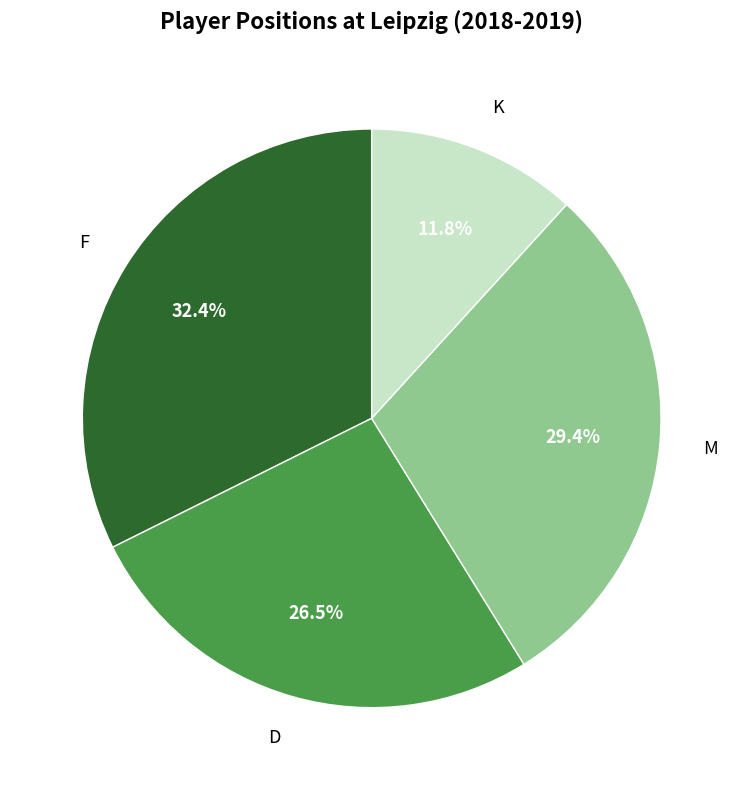

Which slice is the largest?

F